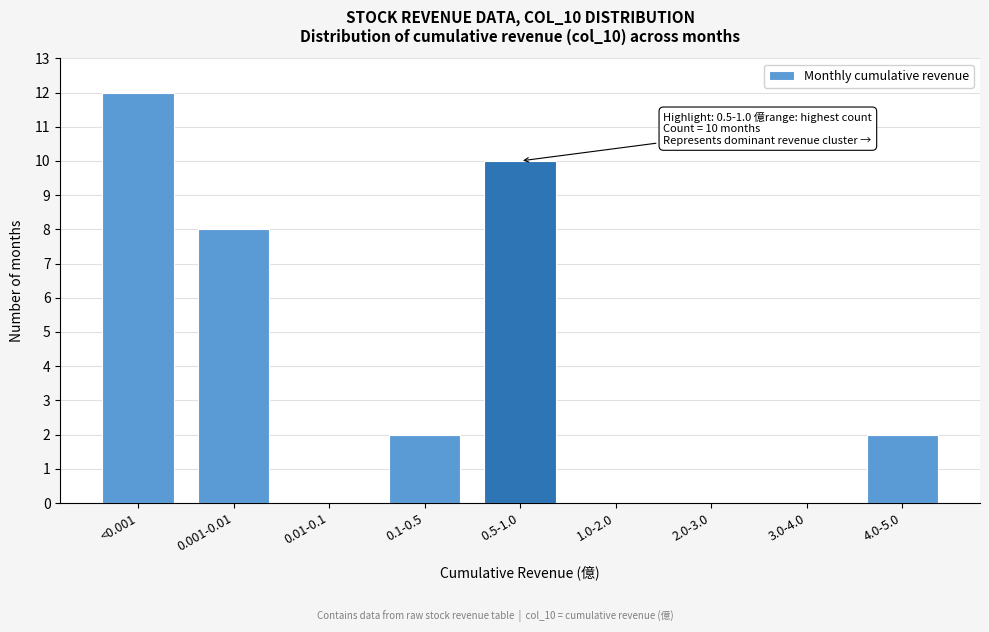

Reading left to right, list all the values displayed in this chart.

<0.001=12	0.001-0.01=8	0.01-0.1=0	0.1-0.5=2	0.5-1.0=10	1.0-2.0=0	2.0-3.0=0	3.0-4.0=0	4.0-5.0=2